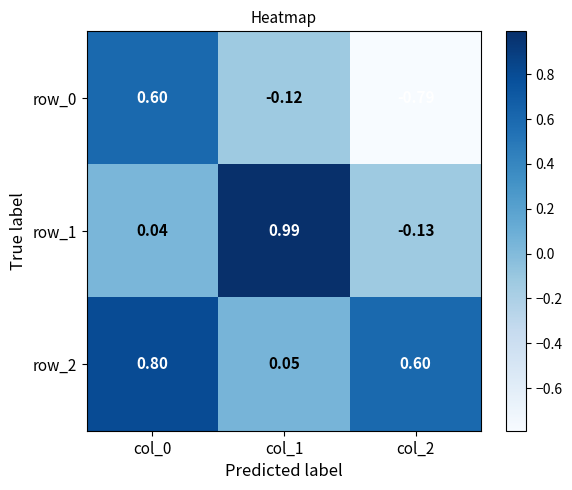

Count the number of data series in this chart.

3